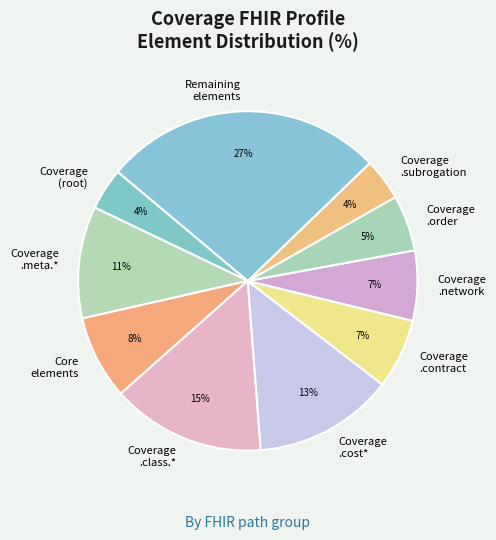

Count the number of slices in the pie.

10